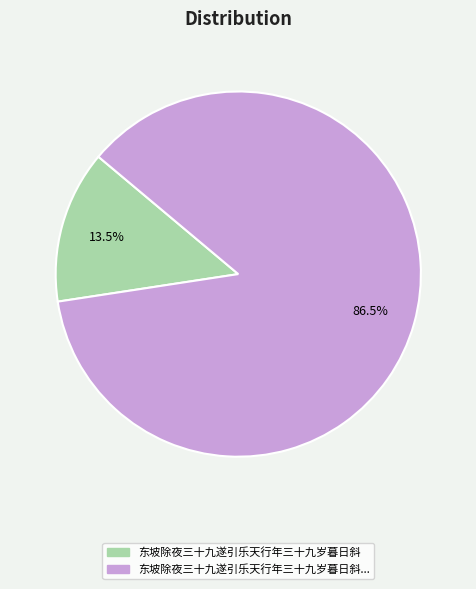

Is there a majority slice in this chart?

Yes